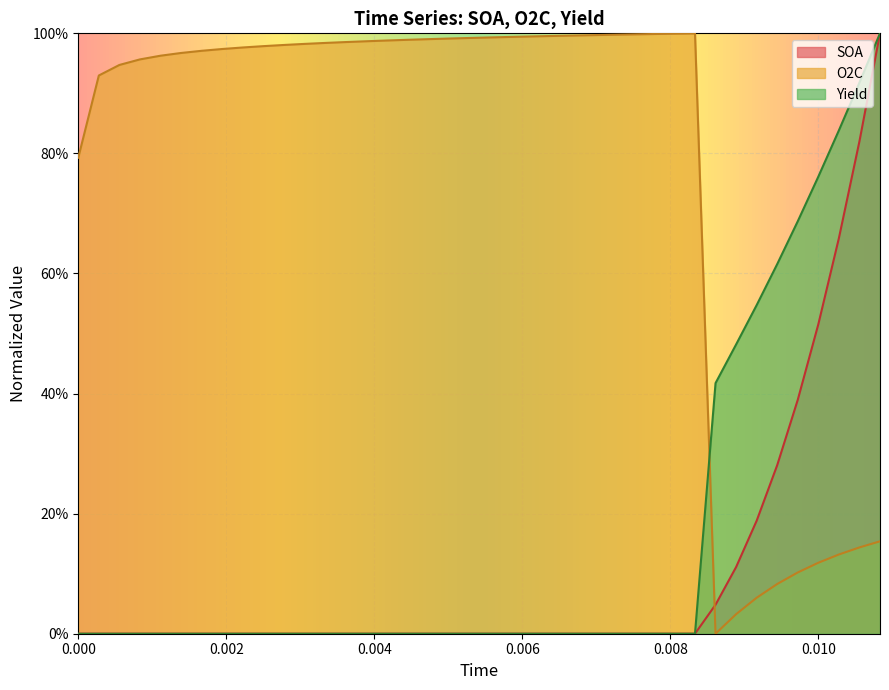

What is the maximum value shown in the chart?

1.0